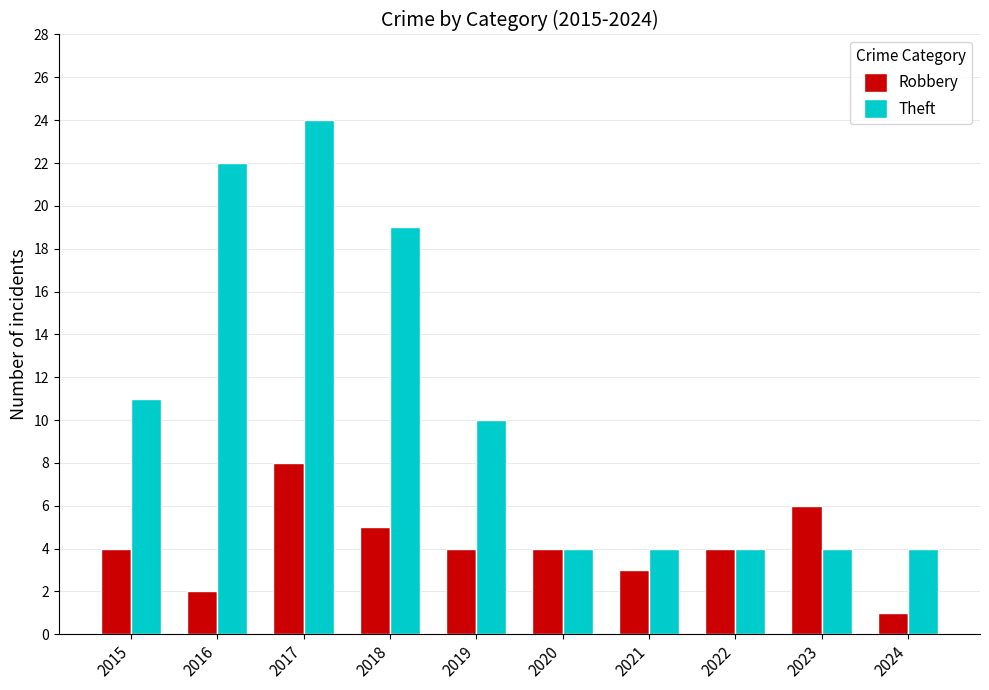

At which category is the sum across all series the highest?

2017